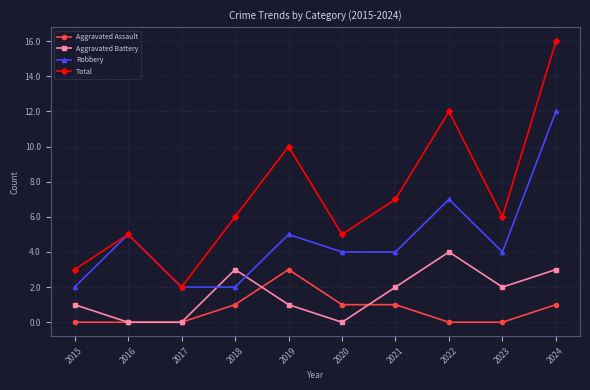

What is the value of the Aggravated Assault point at the 10th from the left?

1